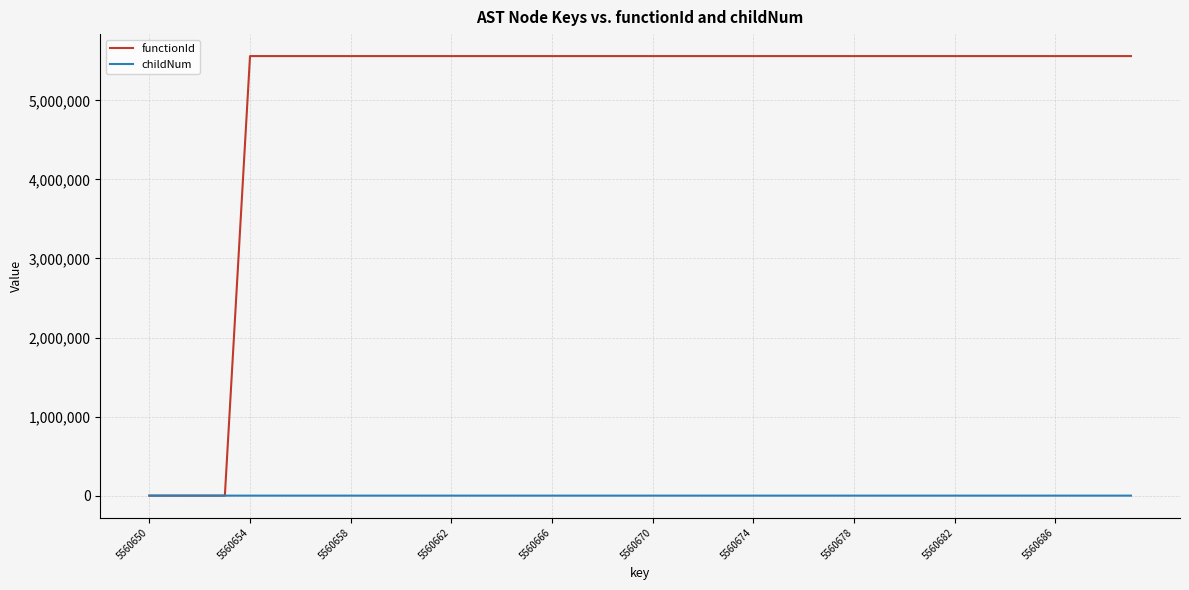

Which series has the widest spread of values?

functionId